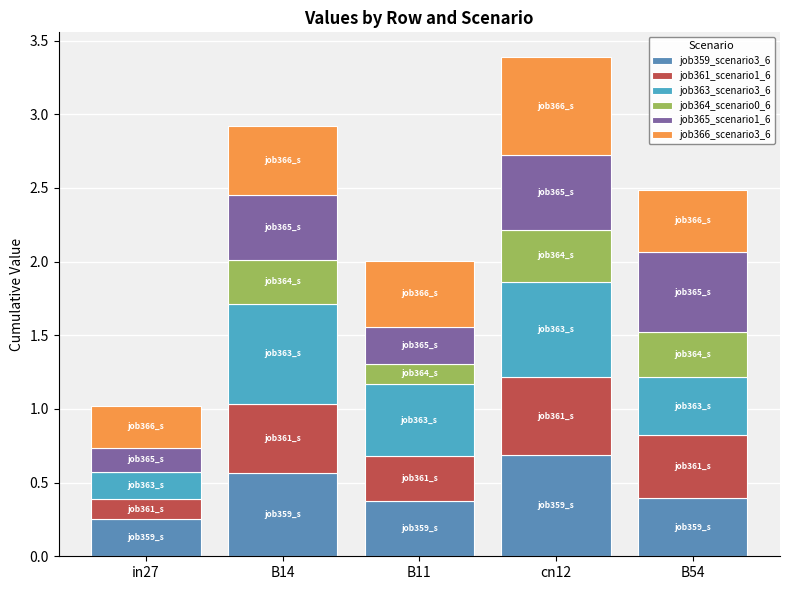

True or false: job361_scenario1_682 has a value of 0.4 at B54.

True